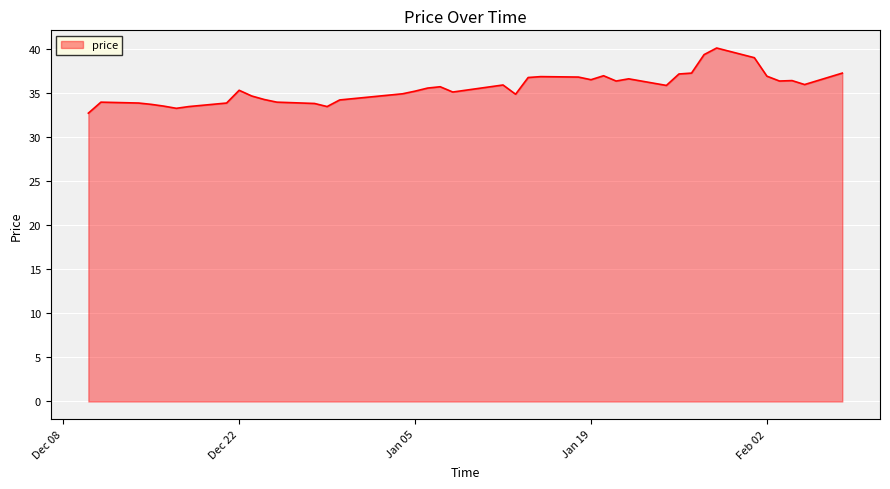

What is the difference between the maximum and minimum values?

7.4